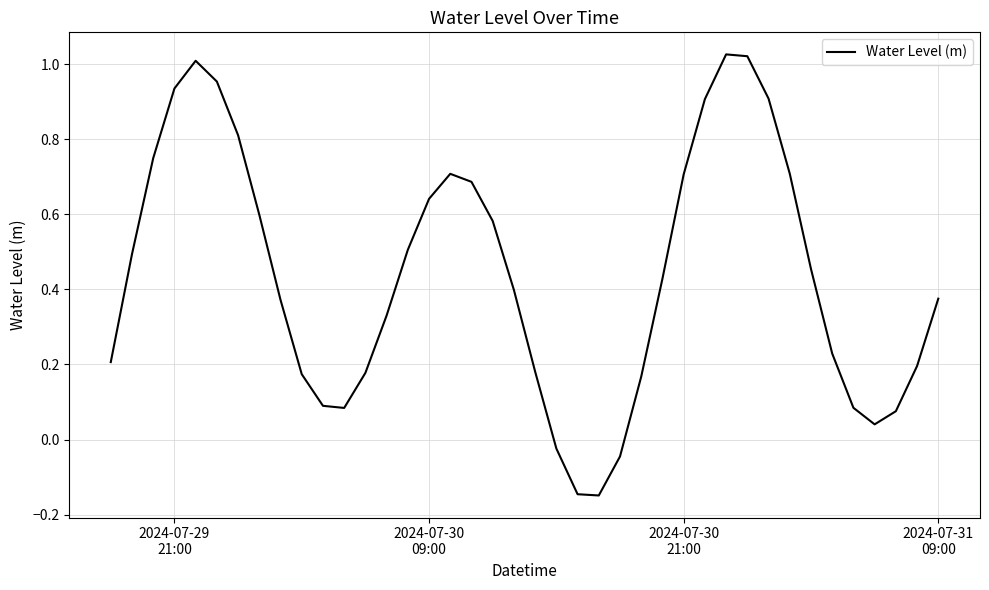

What is the difference between the maximum and minimum values?

1.2